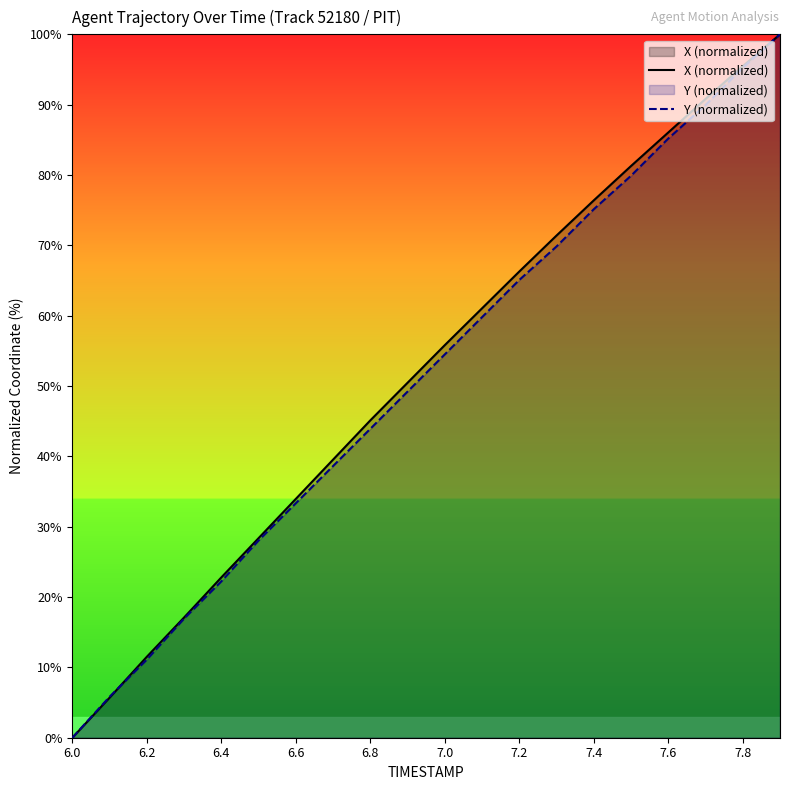

What are all the series names shown in the legend?

X (normalized), Y (normalized)